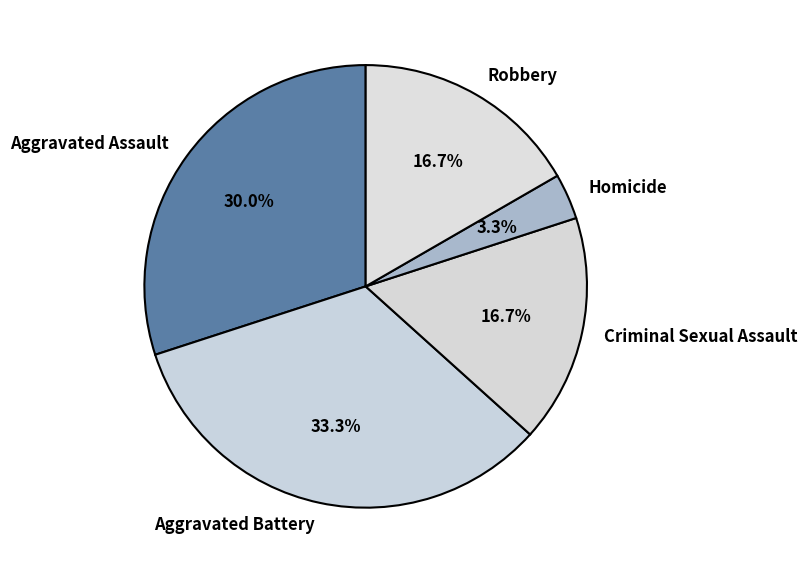

Between Homicide and Aggravated Assault, which is larger?

Aggravated Assault